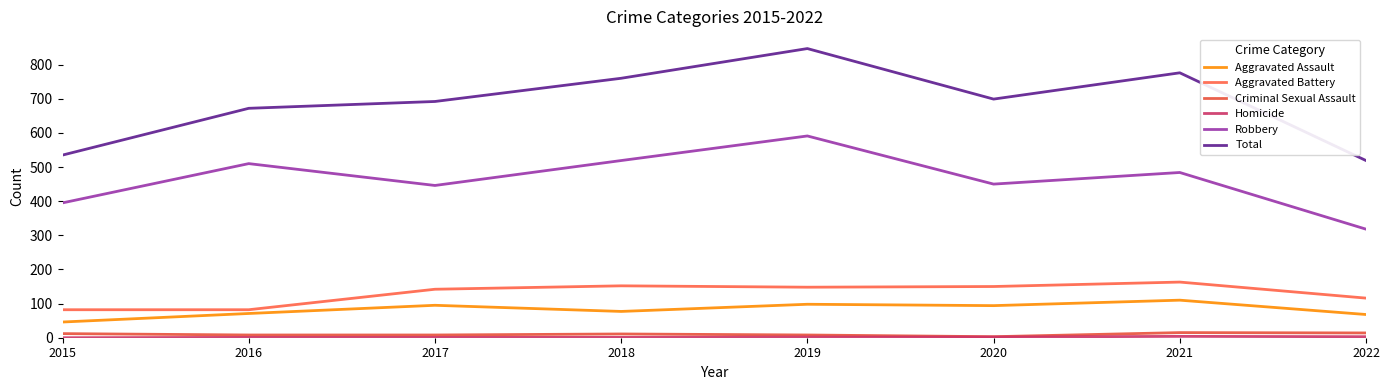

List the series in order of their peak value, lowest first.

Homicide, Criminal Sexual Assault, Aggravated Assault, Aggravated Battery, Robbery, Total